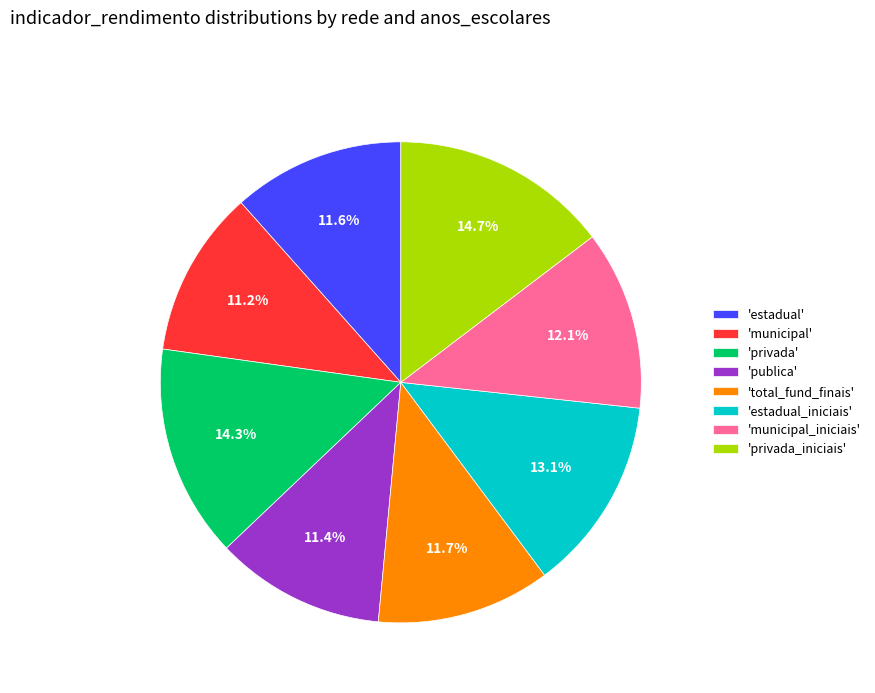

What percentage do 'privada_iniciais' and 'total_fund_finais' together represent?

26.4%